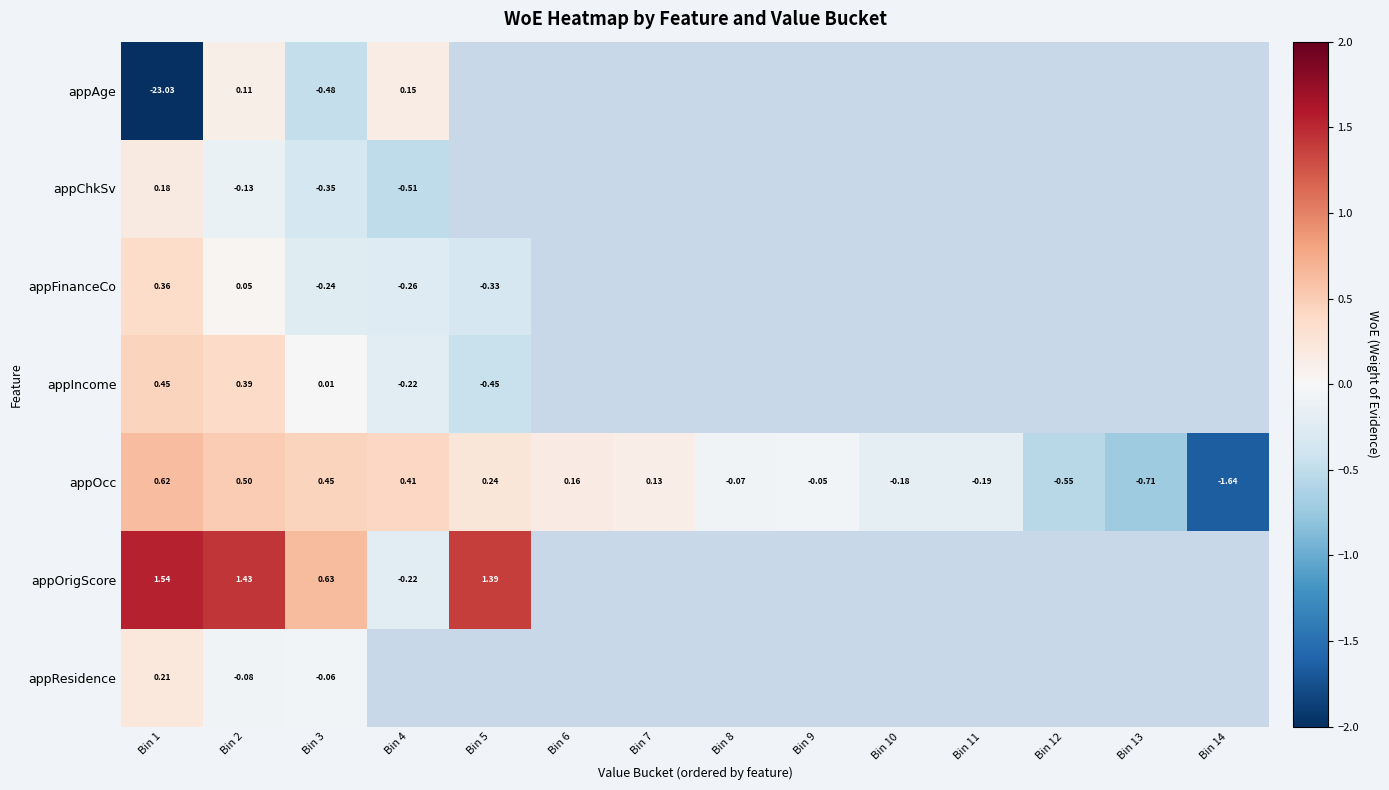

At Bin 3, list the series in order from smallest to largest.

appAge, appChkSv, appFinanceCo, appResidence, appIncome, appOcc, appOrigScore